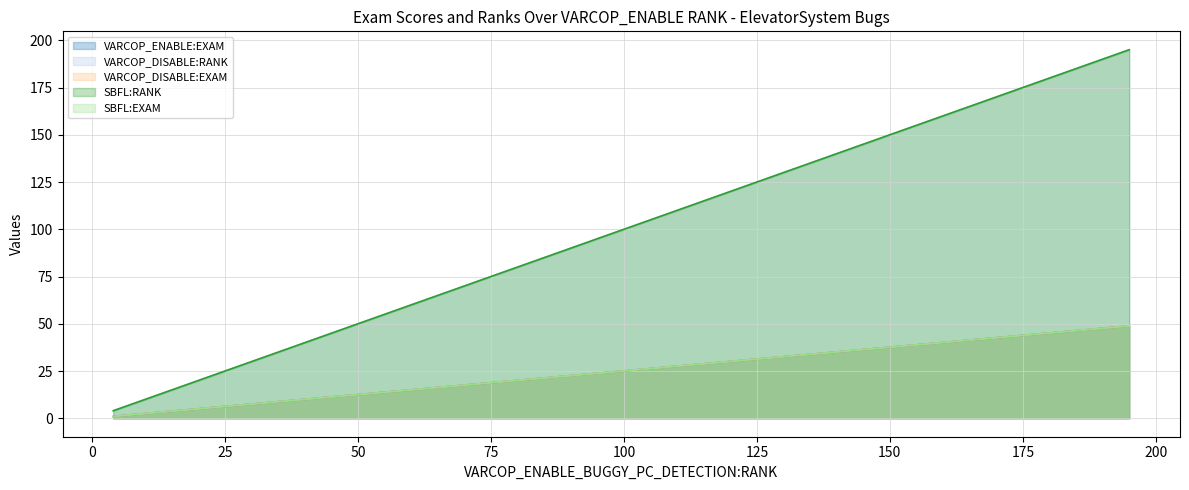

How many data points in VARCOP_DISABLE:EXAM are less than 10?

5